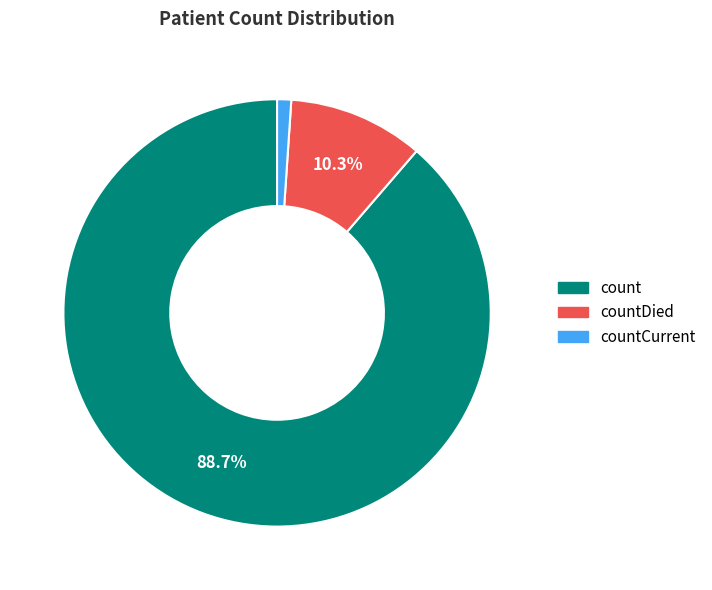

Rank the categories by value from highest to lowest.

count, countDied, countCurrent